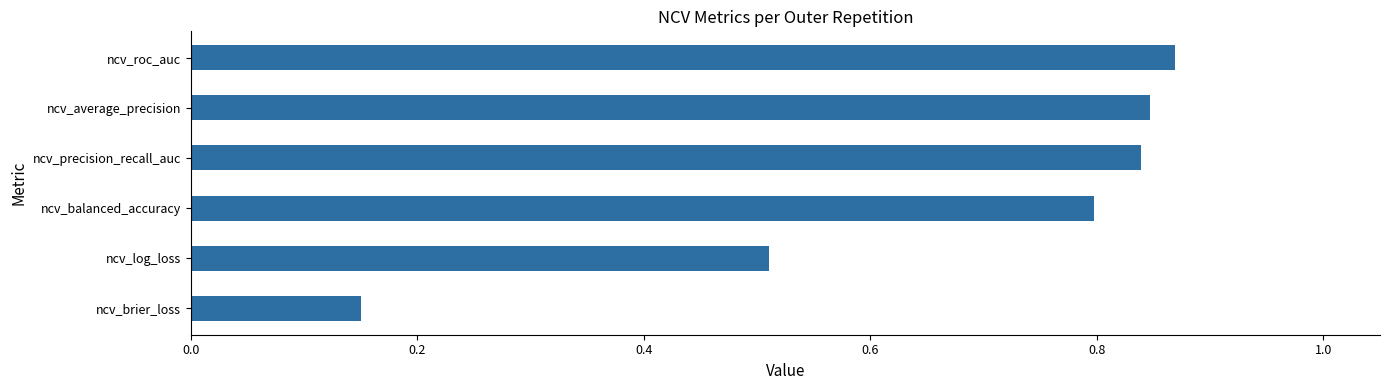

How many data points does each series have?

6